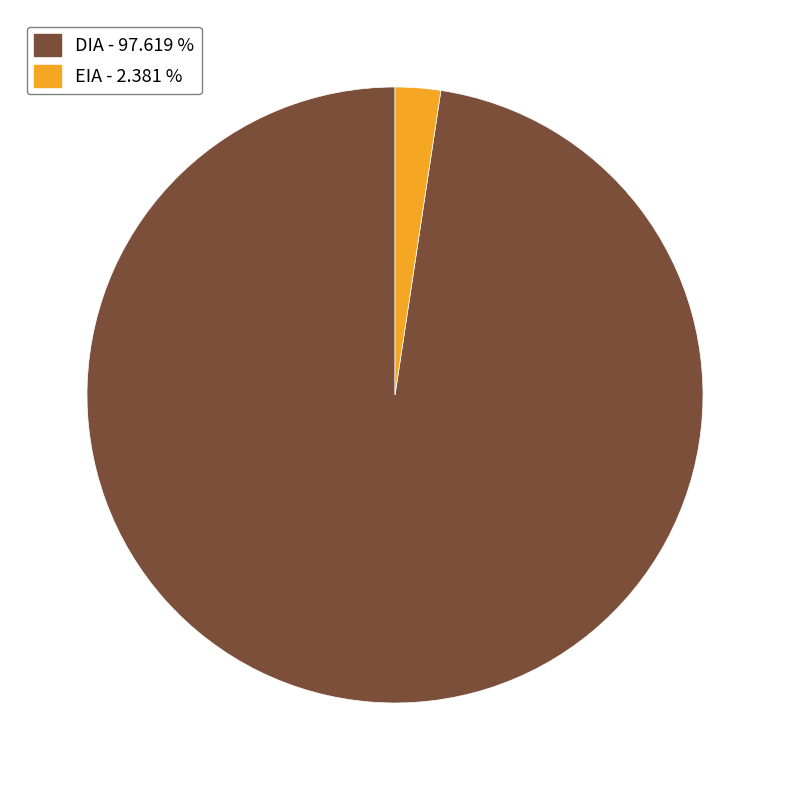

Rank the categories by value from lowest to highest.

EIA, DIA